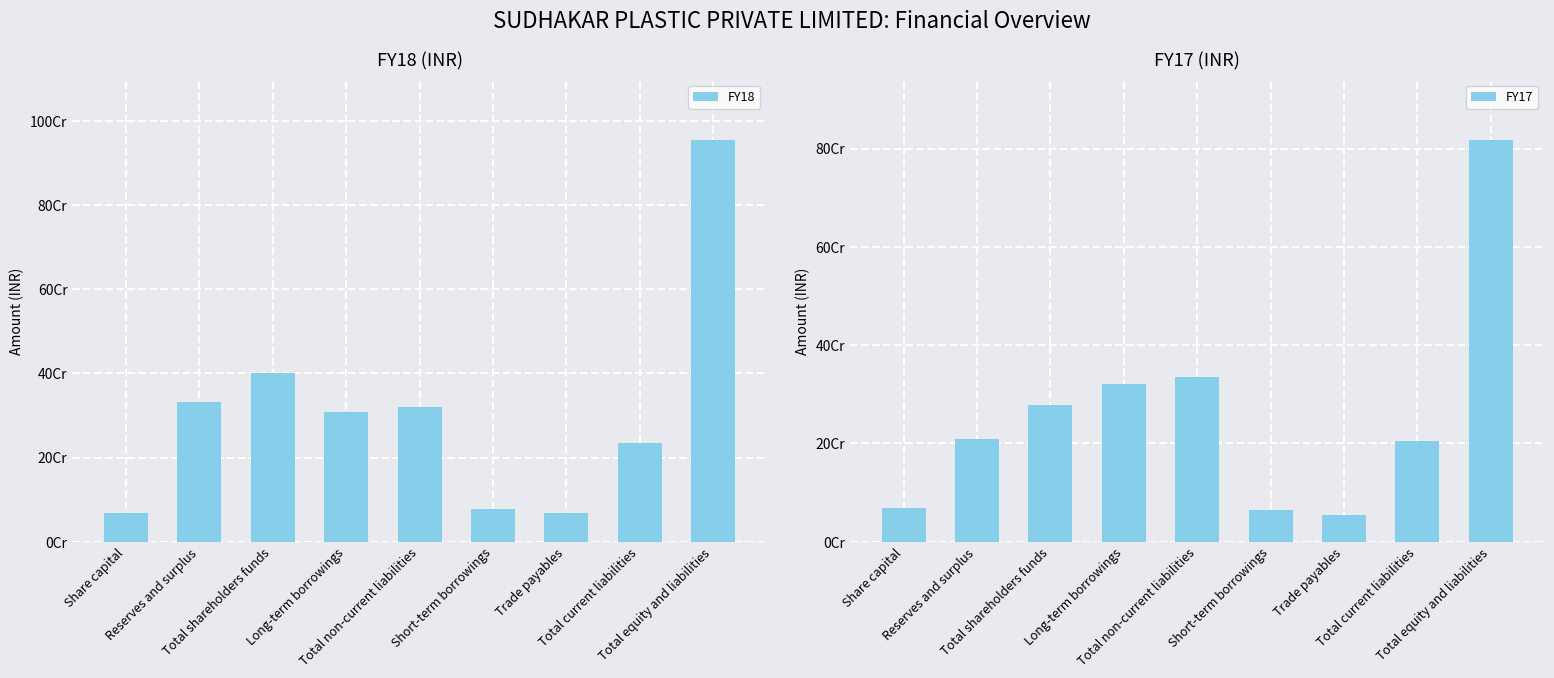

What is the label of the 3rd bar from the right?

Trade payables